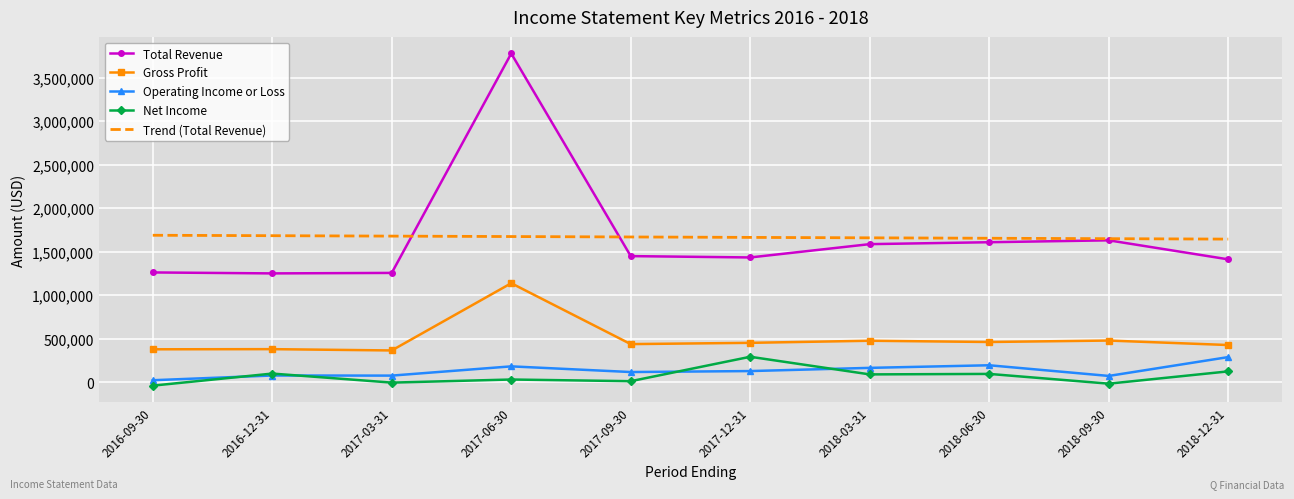

How many distinct data groups are displayed?

5